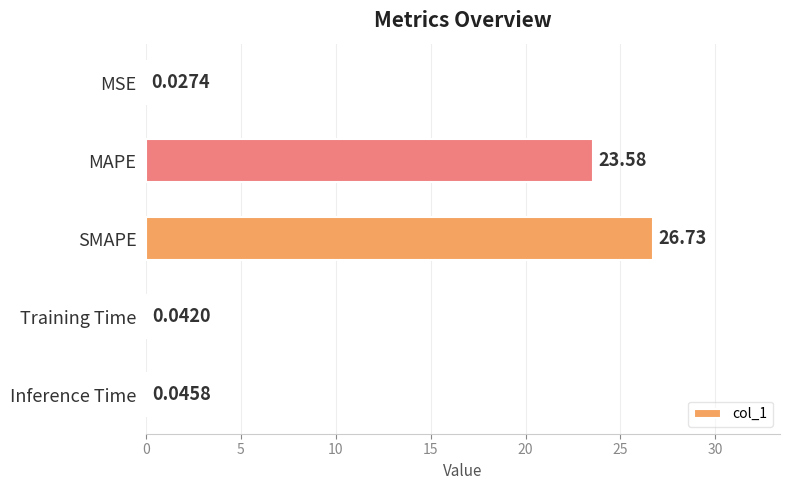

What is the sum of all values?

50.4